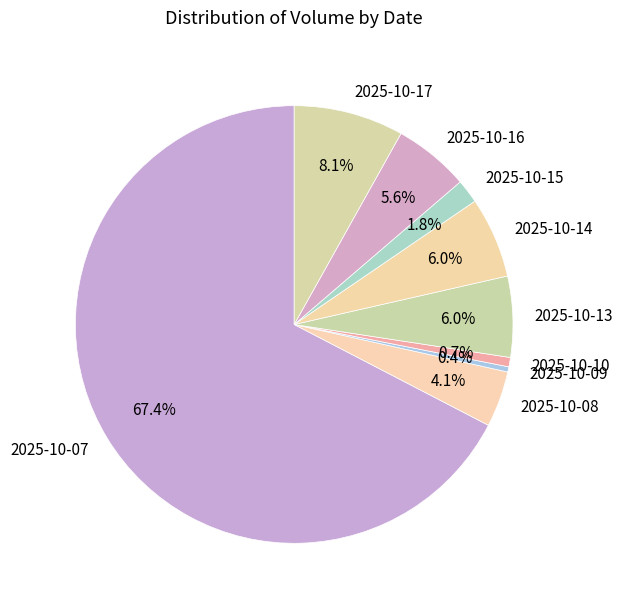

What is the ratio of the value at 2025-10-14 to the value at 2025-10-17?

0.7